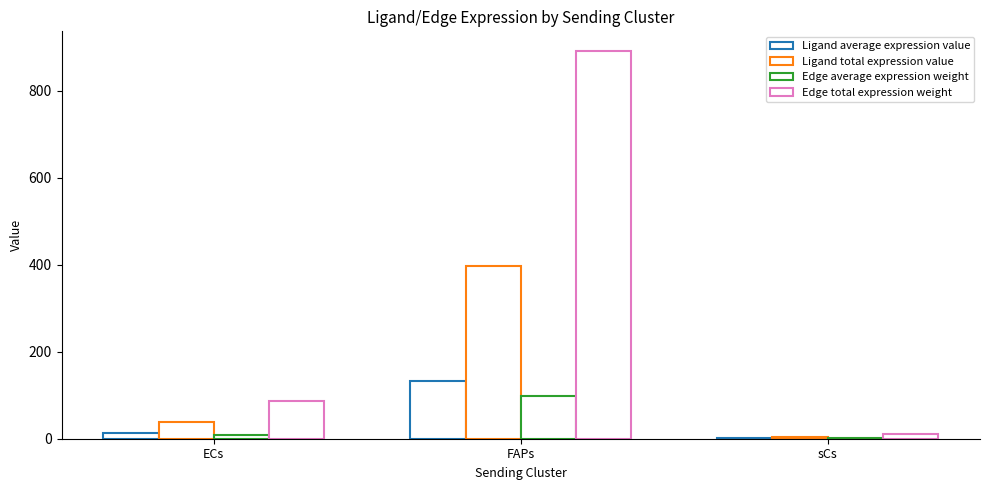

How many distinct data groups are displayed?

4